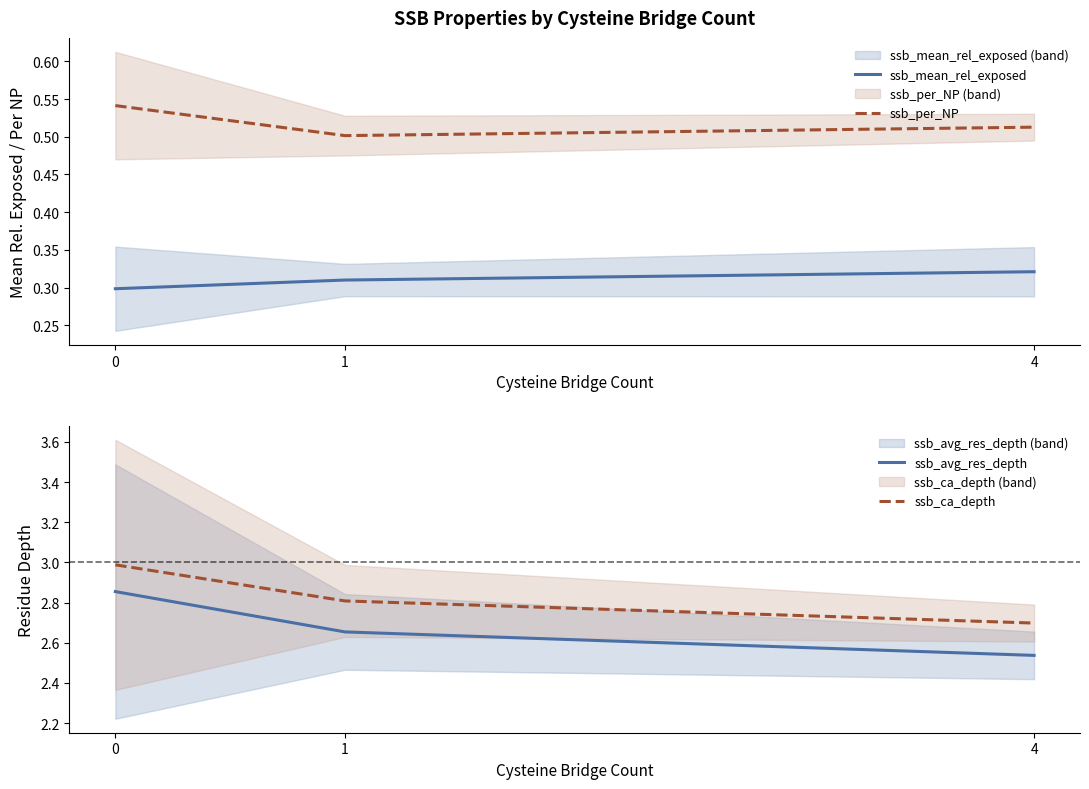

Count the number of categories in the chart.

3